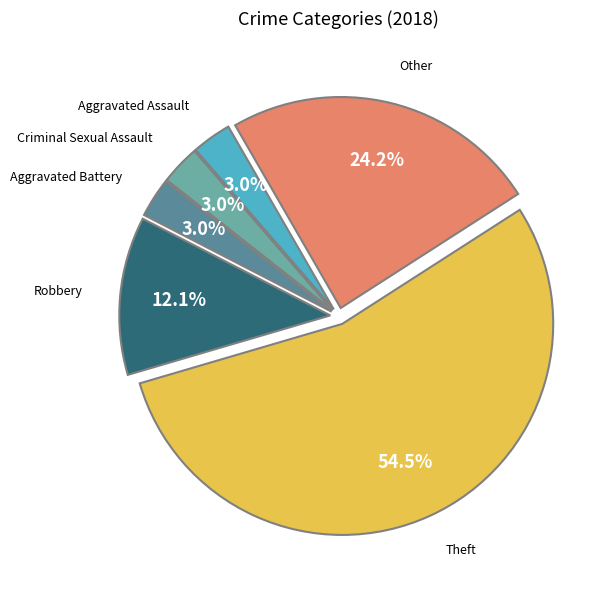

Is it true that Robbery is 12% of the pie?

True